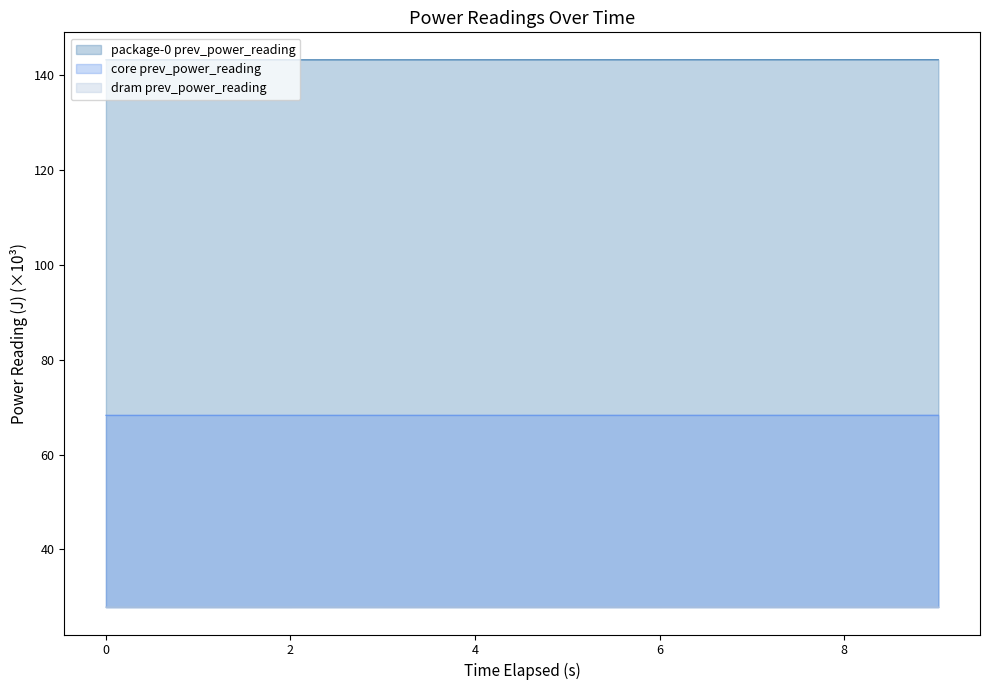

What is the sum of all dram prev_power_reading values?

278.4